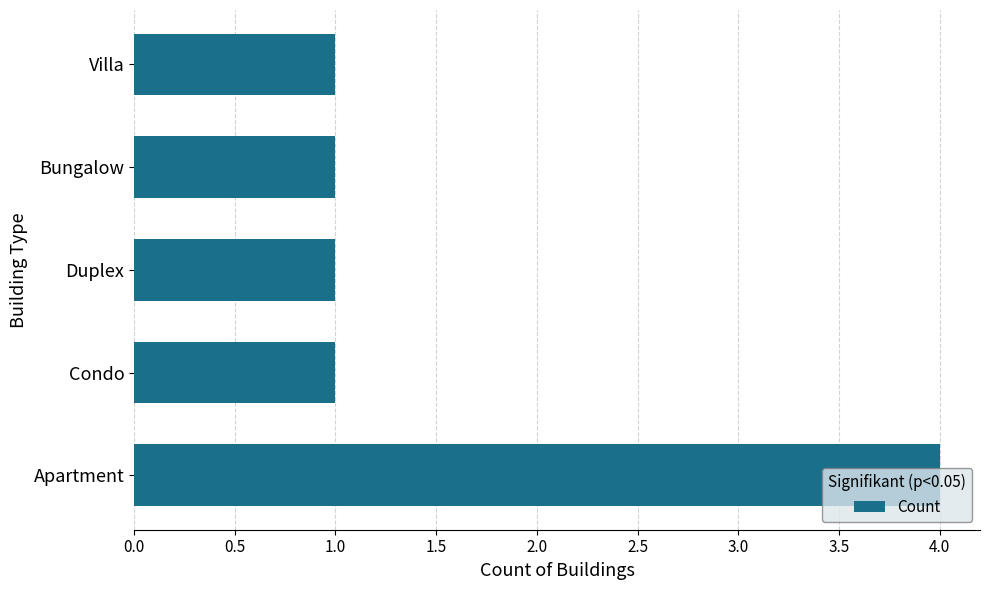

The chart shows a value of 0 at Duplex. True or false?

False